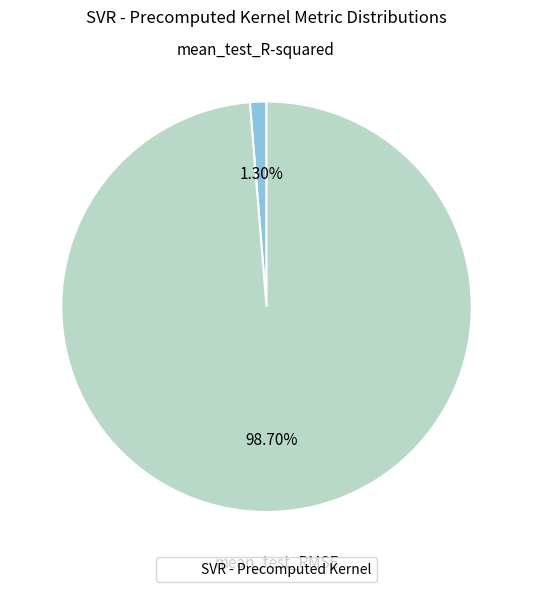

Count the number of slices in the pie.

2